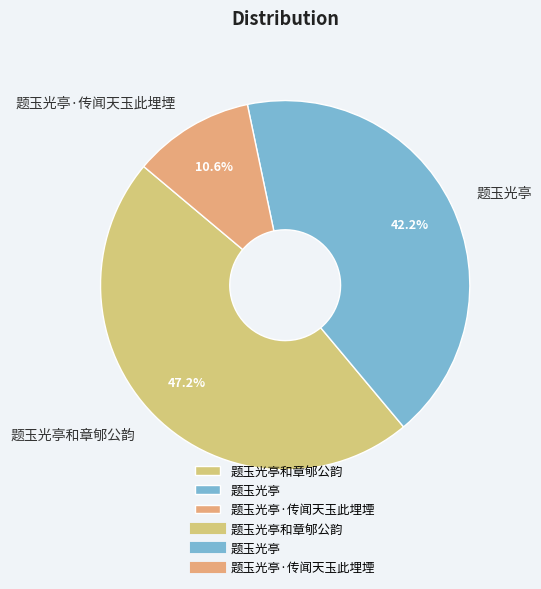

Which category has the smallest portion of the pie?

题玉光亭·传闻天玉此埋堙